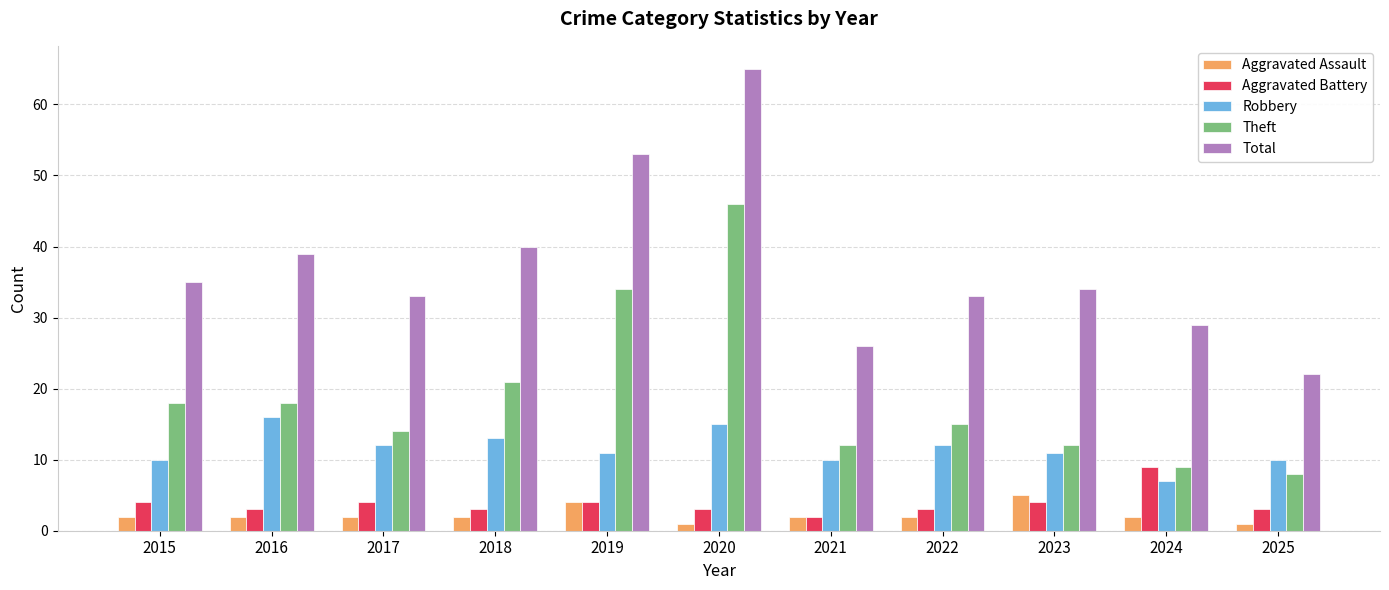

What is the difference between the maximum and minimum values in the Total series?

43